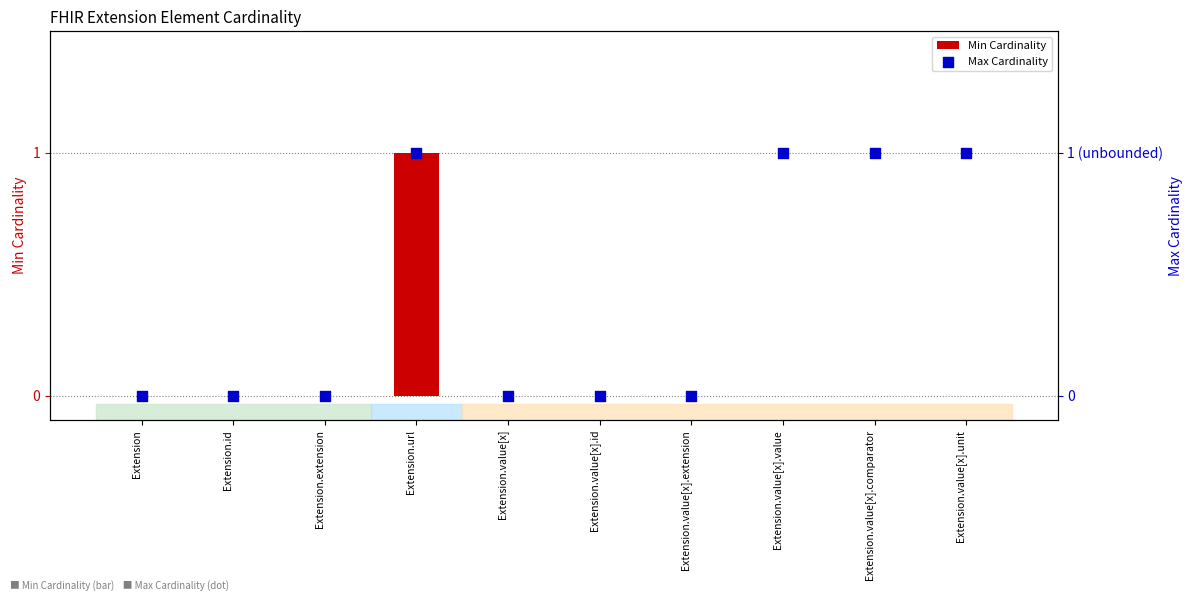

Is the value of Max Cardinality at Extension.value[x].comparator greater than the value of Min Cardinality at Extension.value[x].extension?

Yes